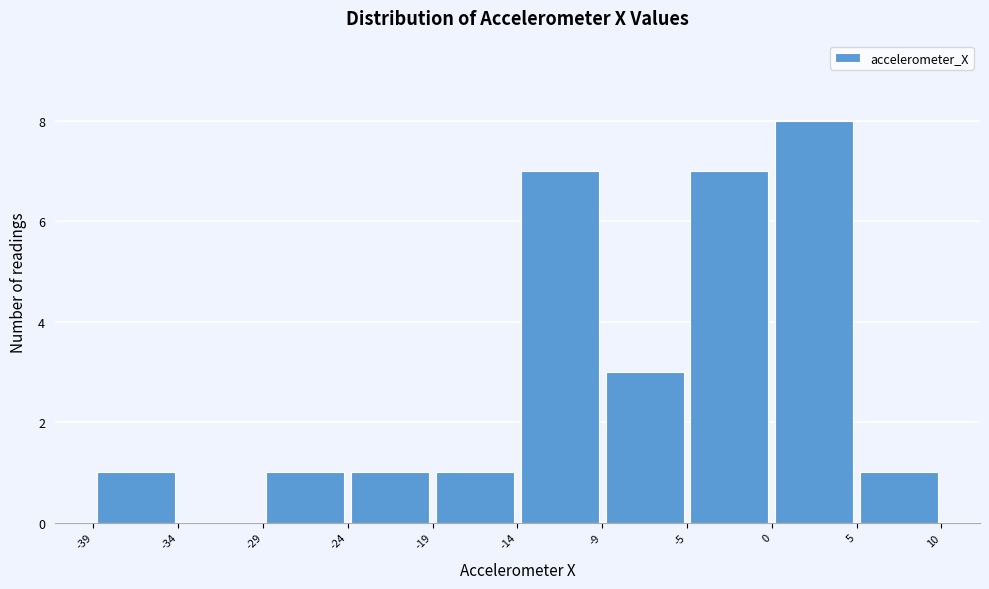

Reading left to right, transcribe this chart: for each bar, give the range it covers on the x-axis and its height. The values are not printed on the chart, so give them approximately, as read against the axis.

-39 to -34: 1
-34 to -29: 0
-29 to -24: 1
-24 to -19: 1
-19 to -14: 1
-14 to -9: 7
-9 to -5: 3
-5 to 0: 7
0 to 5: 8
5 to 10: 1